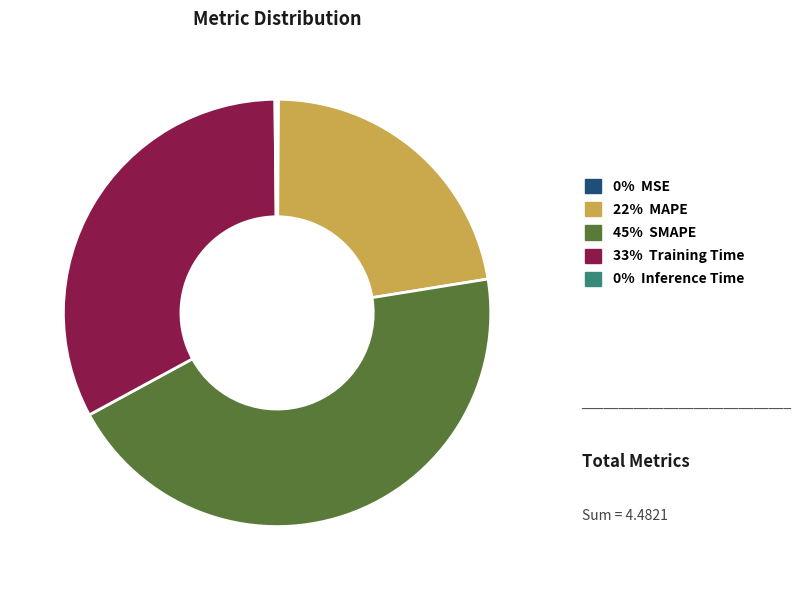

Is there a majority slice in this chart?

No